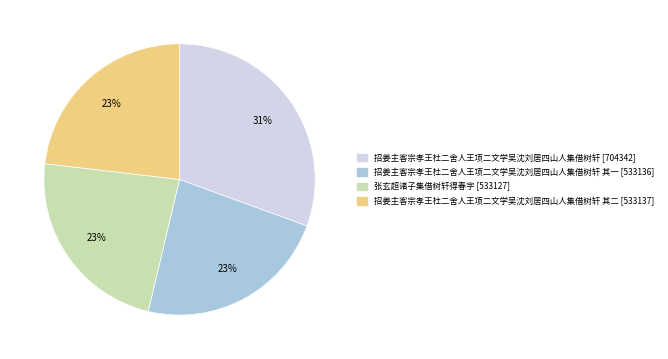

To the nearest percent, what is the average slice percentage?

25%